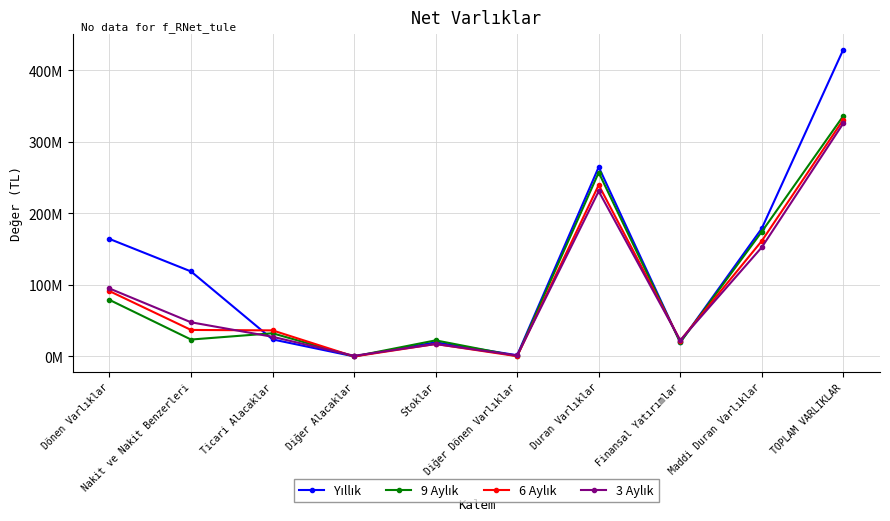

Which has a higher value, Finansal Yatırımlar or Ticari Alacaklar?

Ticari Alacaklar